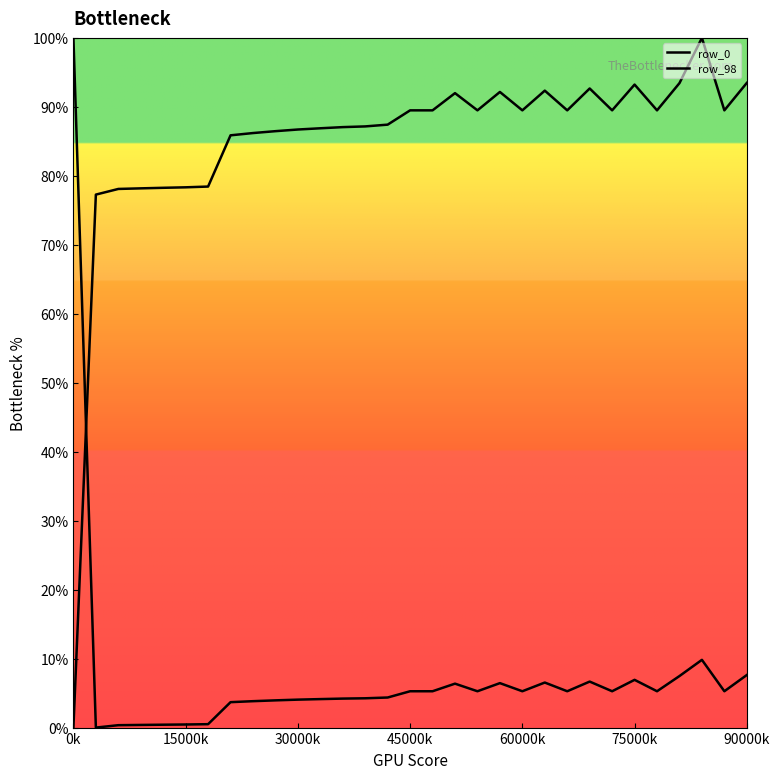

At which category does row_0 reach its first local valley?

15000k